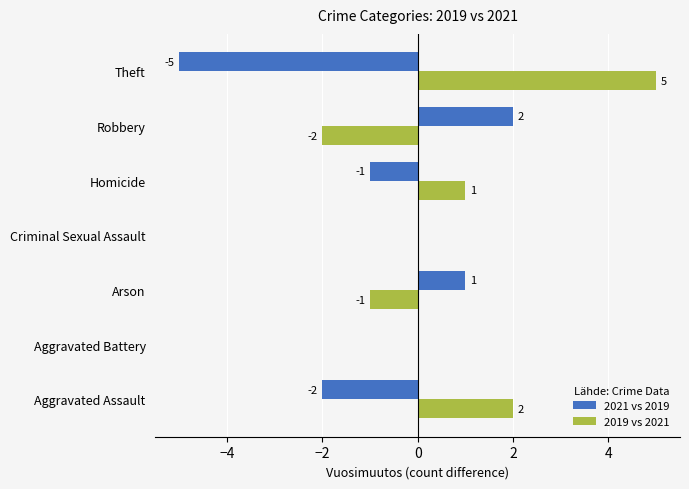

What is the highest value of the 2021 vs 2019 series?

2